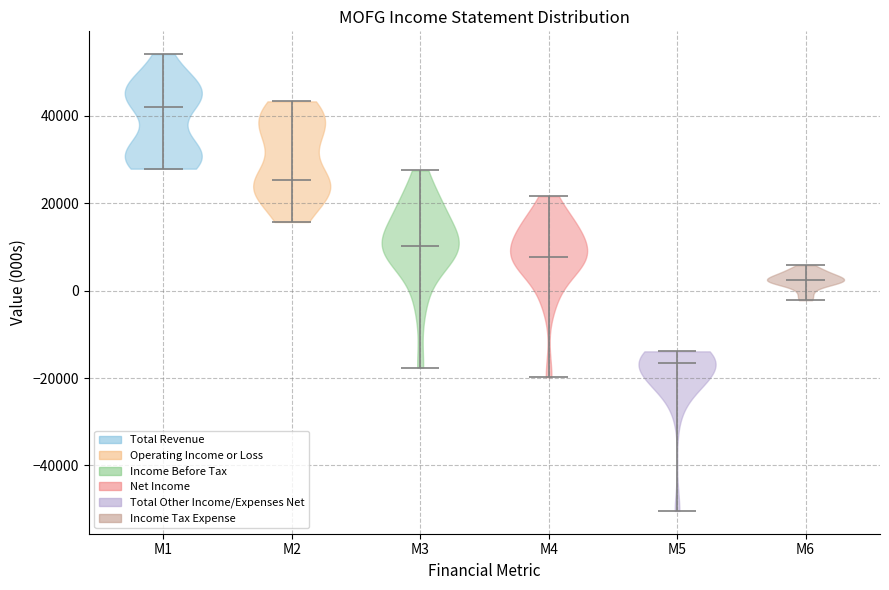

Which violin has the lowest median line?

M5